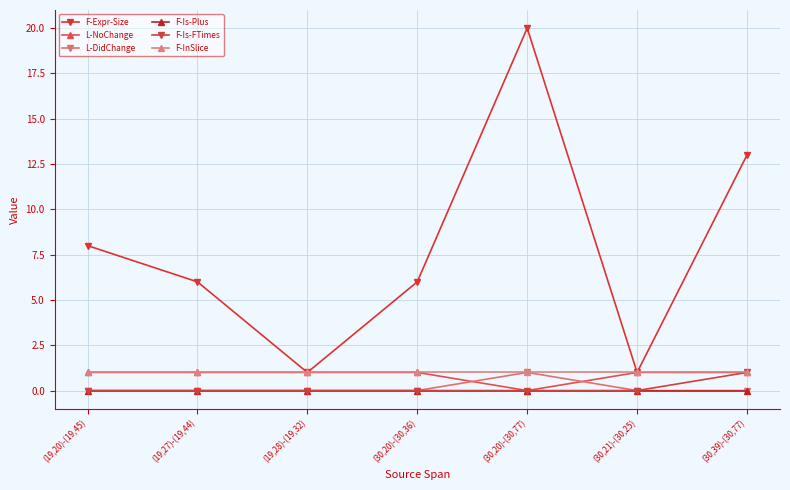

Is this an area chart (filled region under the line)?

No